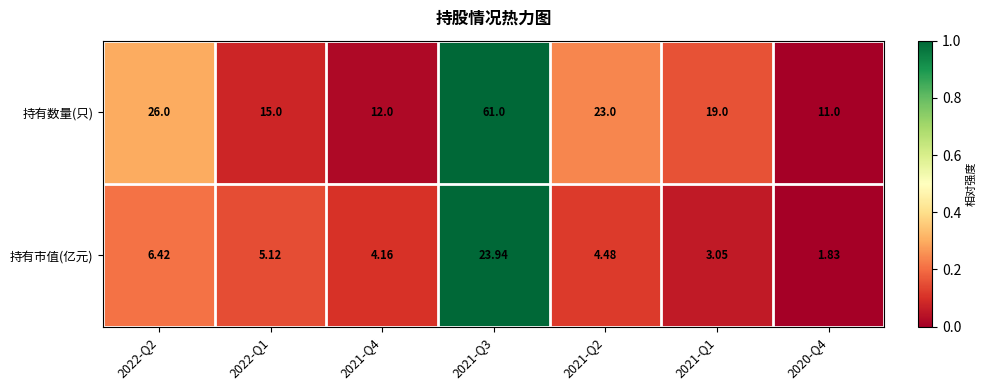

What is the difference between the highest and lowest values at 2021-Q4?

7.8